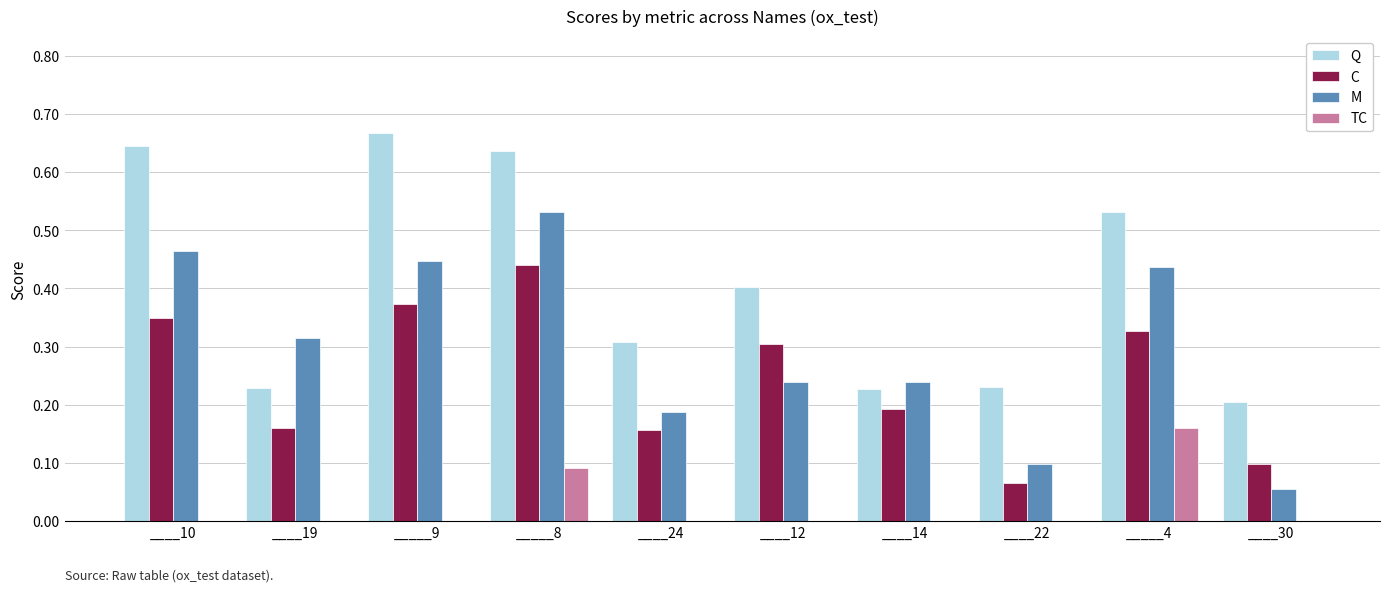

Between ____19 and ____12, which series saw the biggest shift?

Q